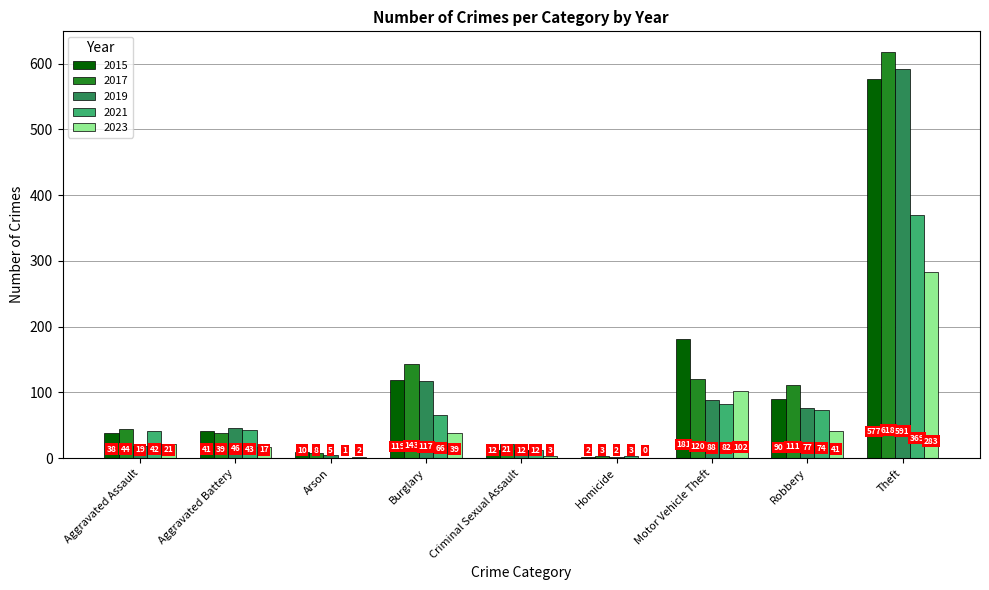

What is the sum of all 2019 values?

957